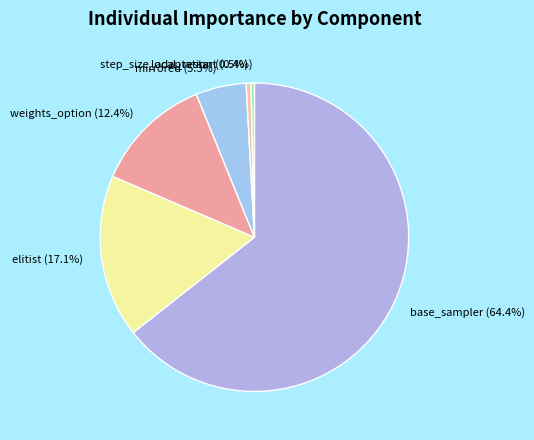

How many slices are in this pie chart?

6